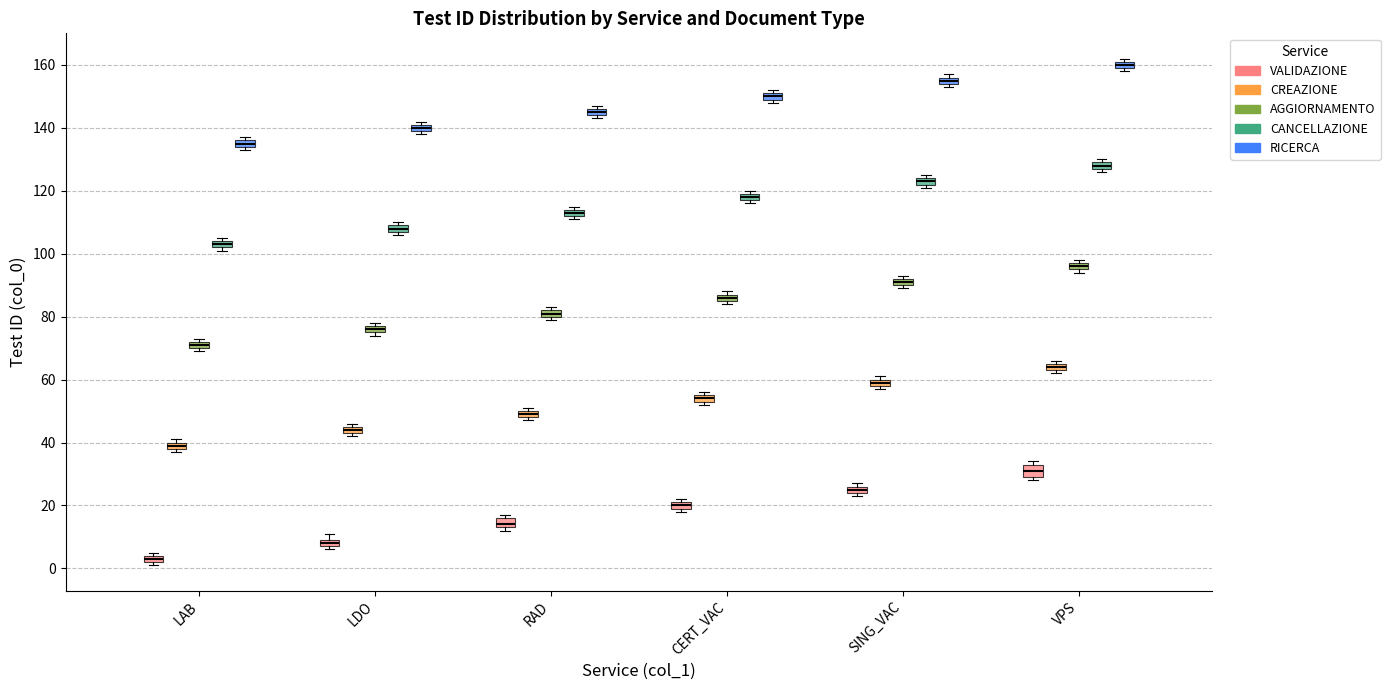

Where is the upper edge of the box for RAD (CREAZIONE) on the y-axis? The values are not printed on the chart, so give them approximately, as read against the axis.

50